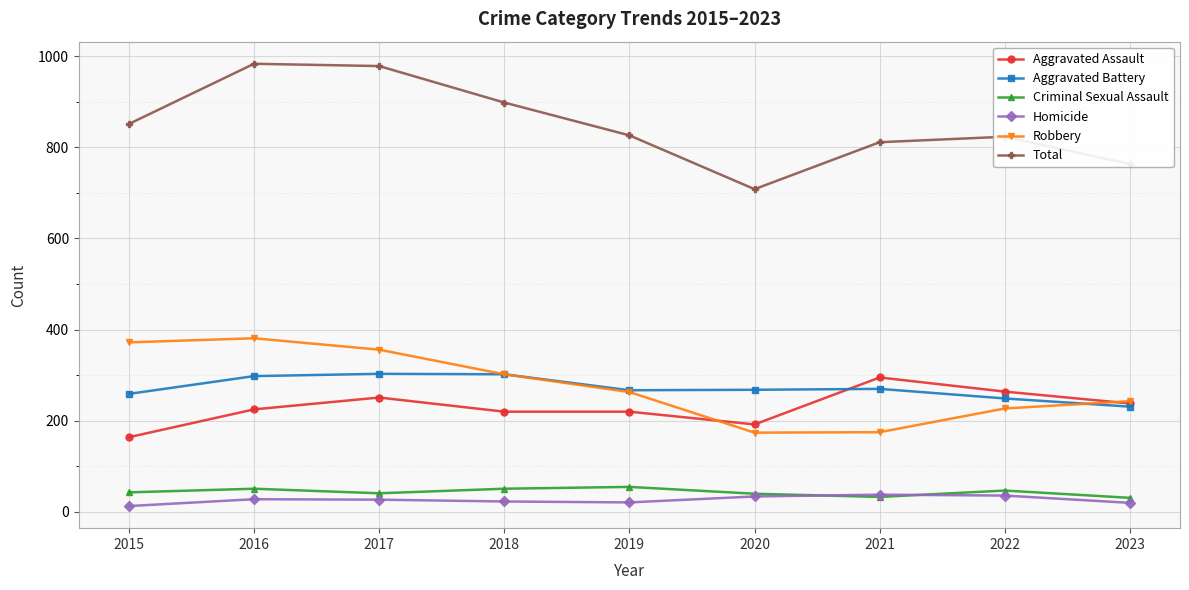

What is the maximum value for Criminal Sexual Assault?

55